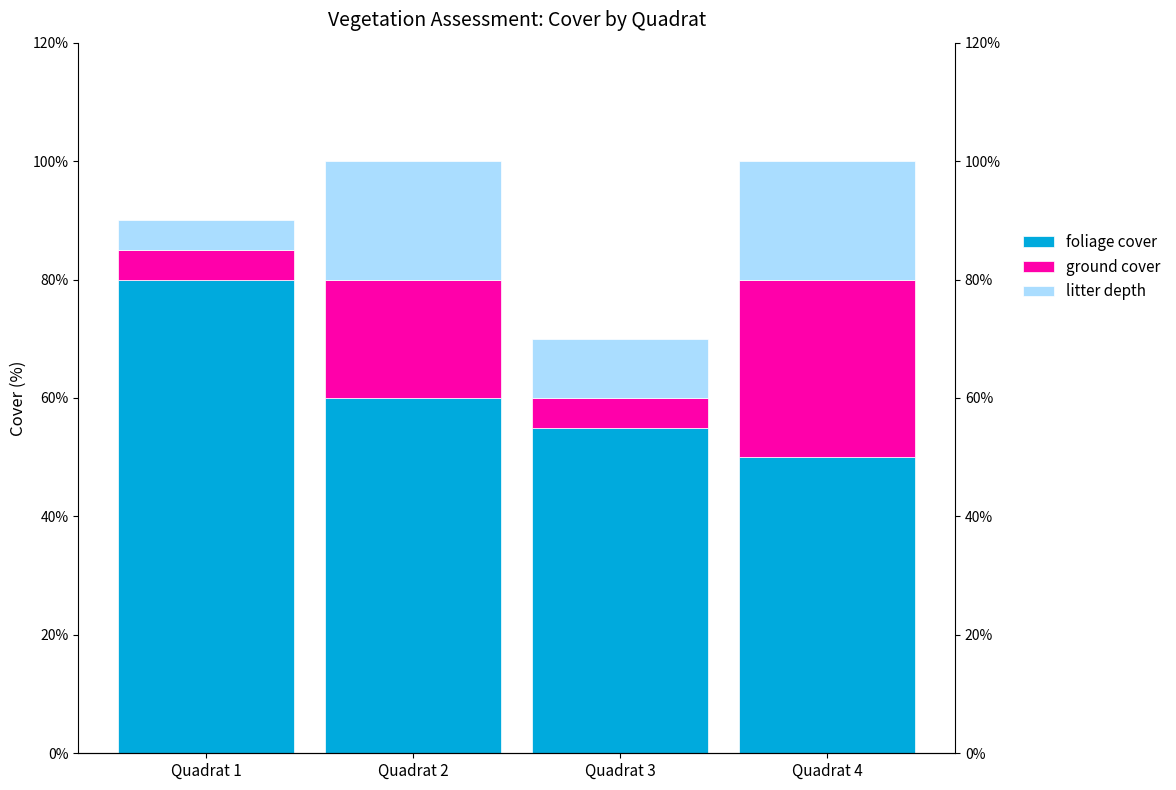

Reading right to left, extract all data points from this chart.

foliage cover: Quadrat 4=50	Quadrat 3=55	Quadrat 2=60	Quadrat 1=80
ground cover: Quadrat 4=30	Quadrat 3=5	Quadrat 2=20	Quadrat 1=5
litter depth: Quadrat 4=20	Quadrat 3=10	Quadrat 2=20	Quadrat 1=5